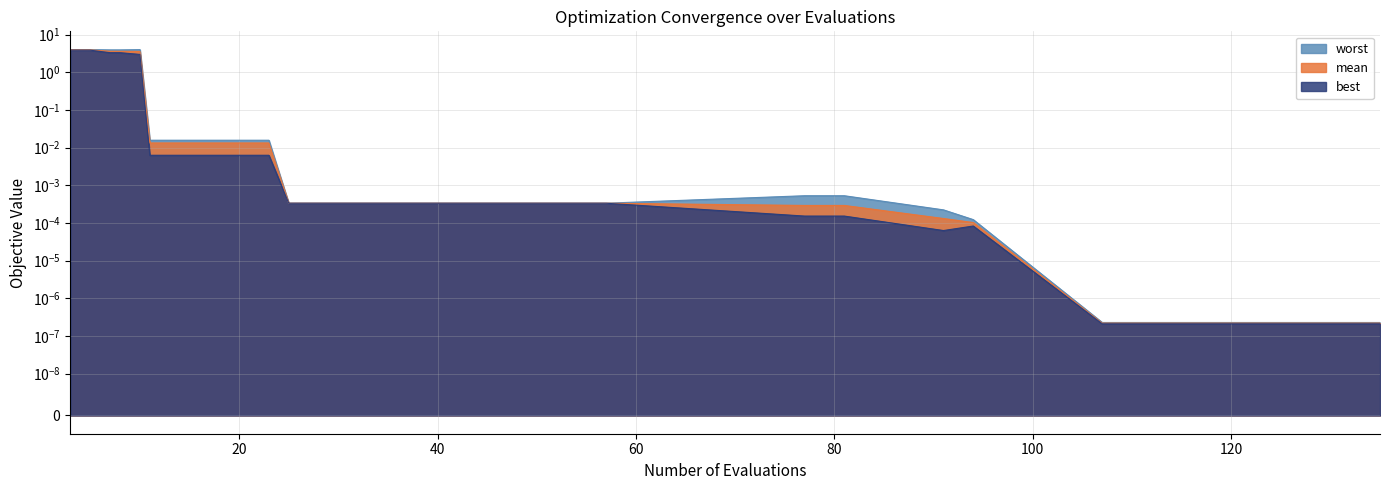

Is the value of best at 25 greater than the value of worst at 57?

No